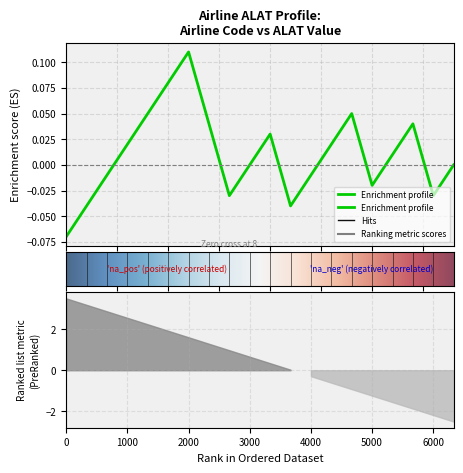

How many series are shown in this chart?

1